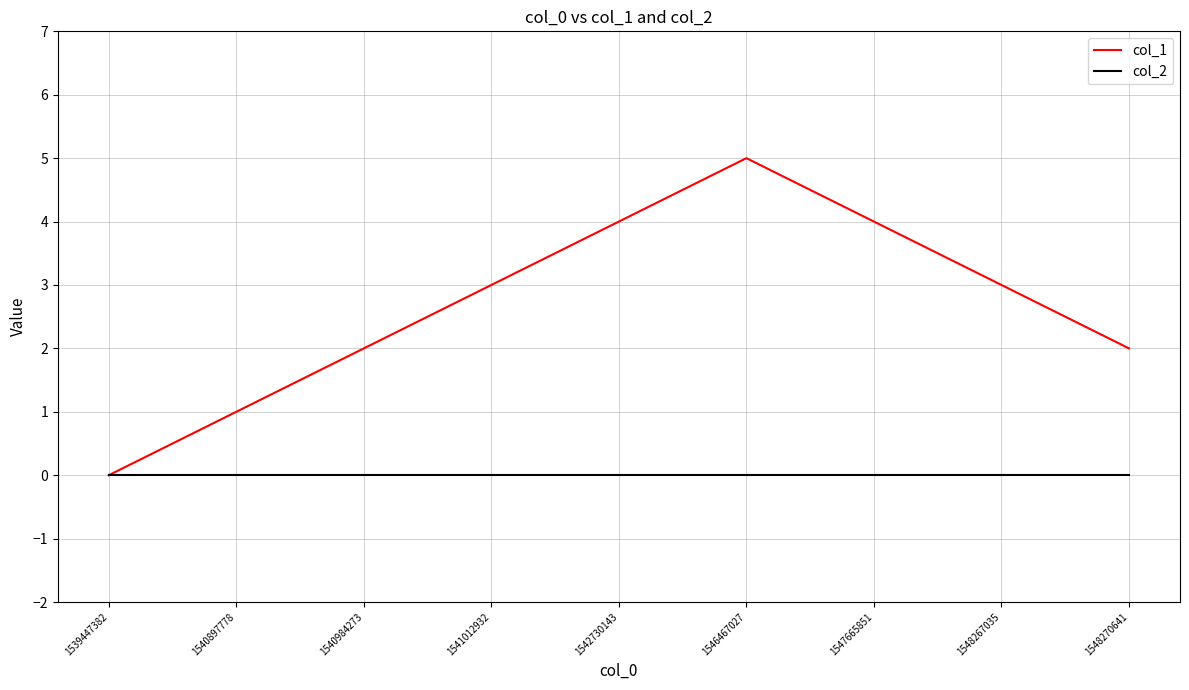

How many categories are shown in the chart?

9